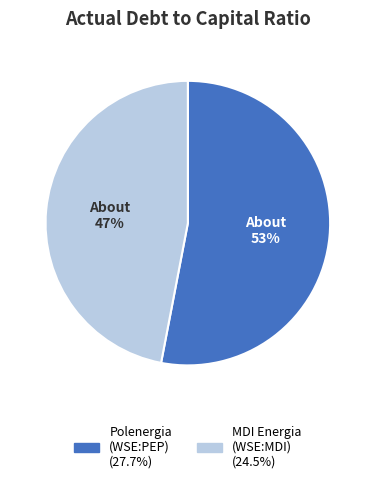

Does any single category account for the majority?

Yes